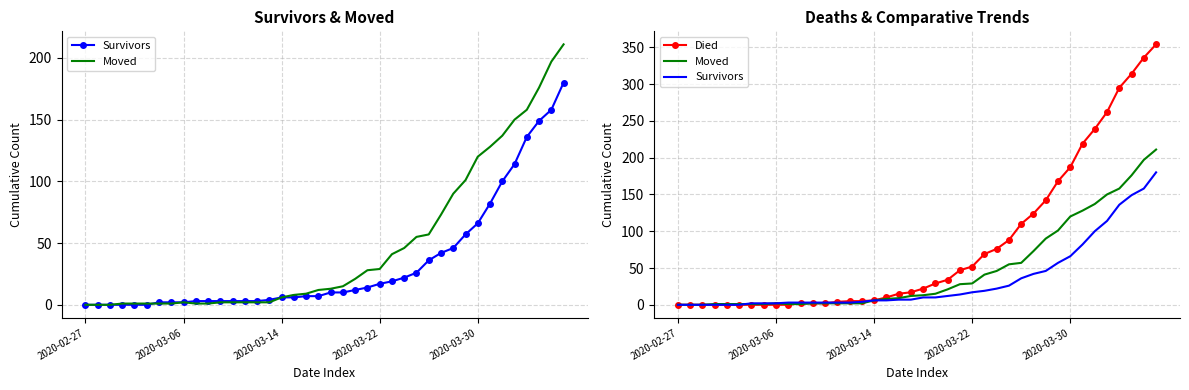

At 13, list the series in order from smallest to largest.

Moved, Survivors, Died